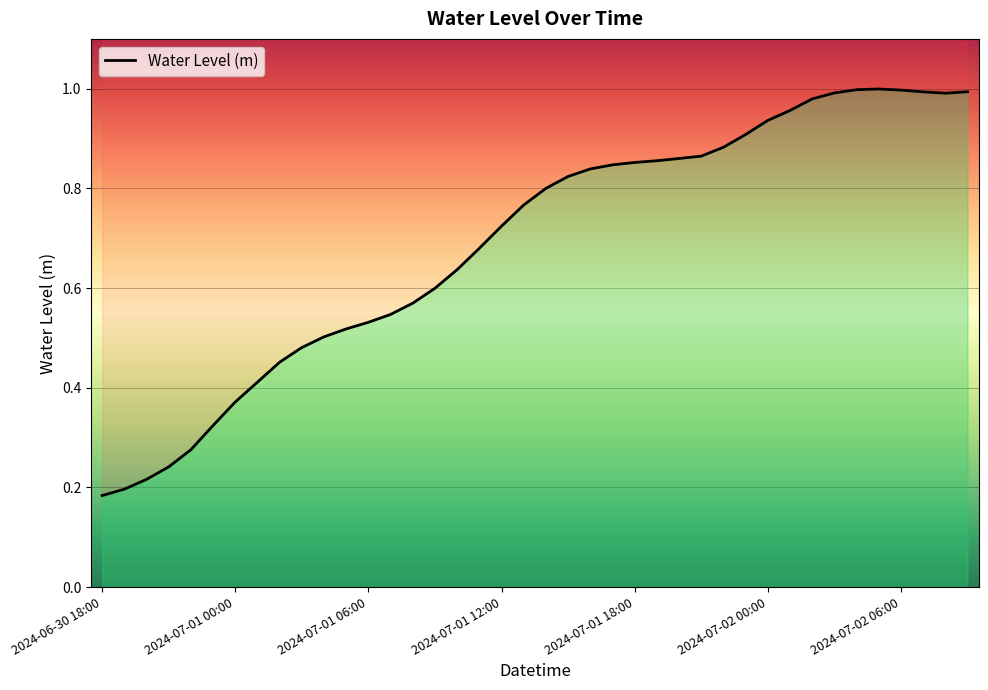

The value at 2024-07-01 01:00 is 0.4. True or false?

True